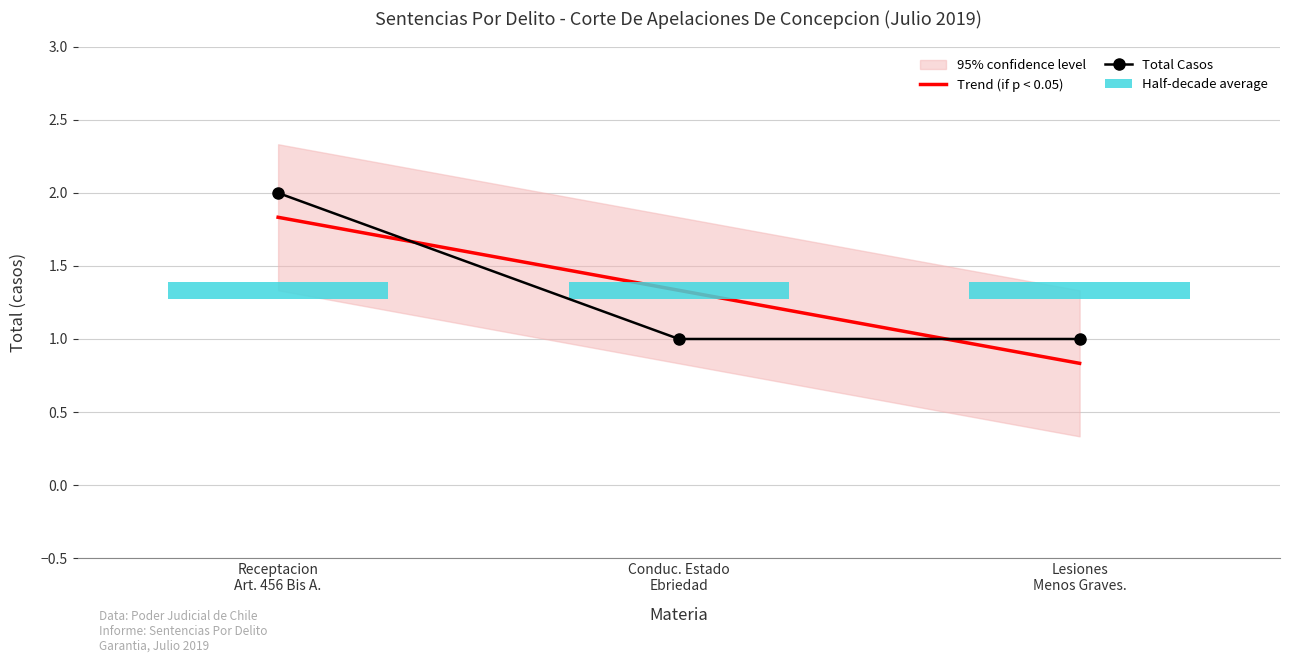

Where is Total Casos nearest to the value 1?

Conduc. Estado
Ebriedad